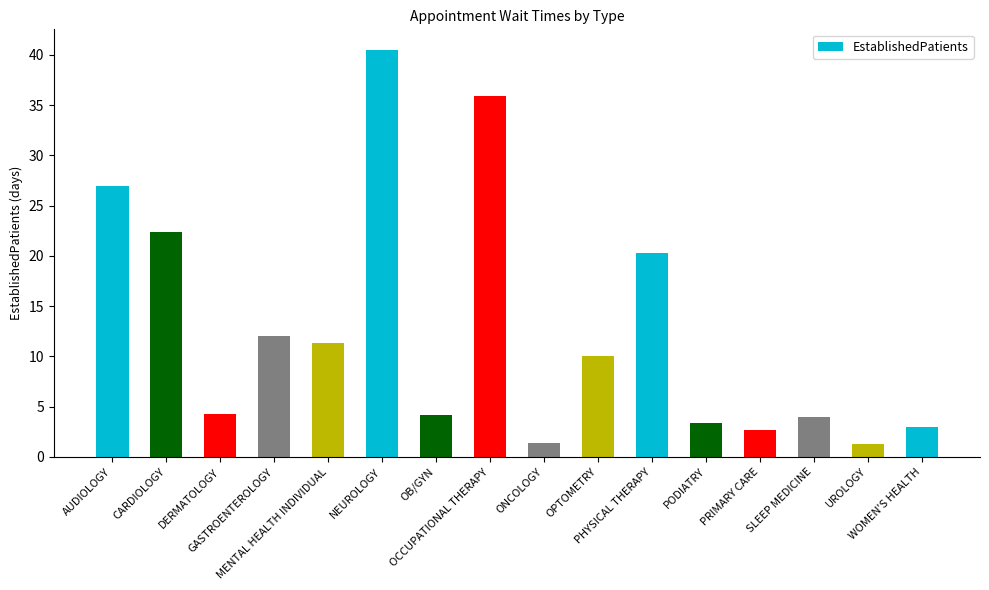

What is the value of the 10th bar from the left?

10.0